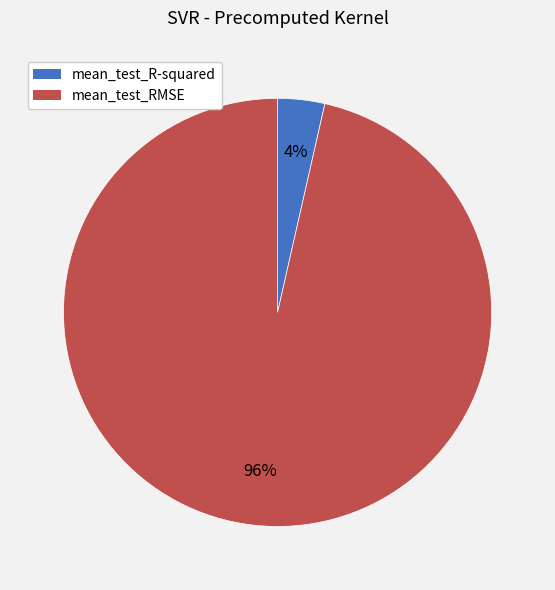

How many slices are in this pie chart?

2